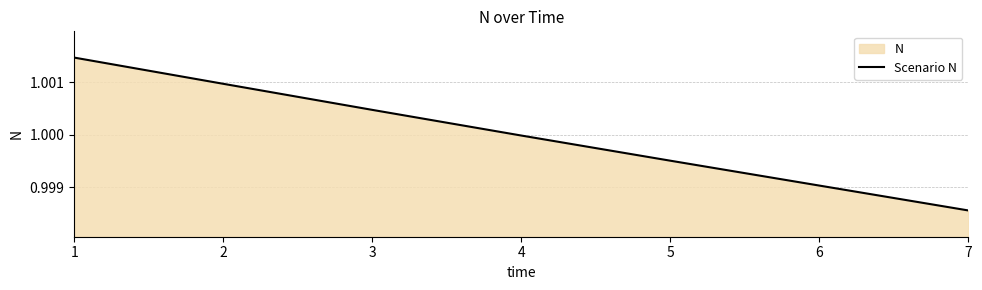

Reading left to right, what are all the values shown in this chart?

1.0	1.0	1.0	1.0	1.0	1.0	1.0